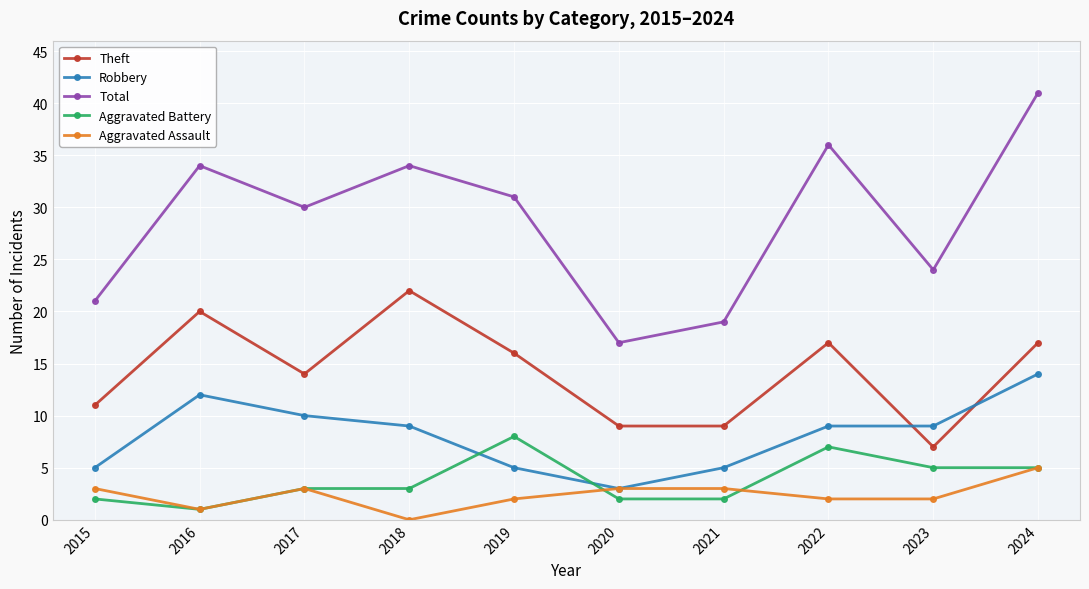

The Theft series shows 38 at 2018. True or false?

False